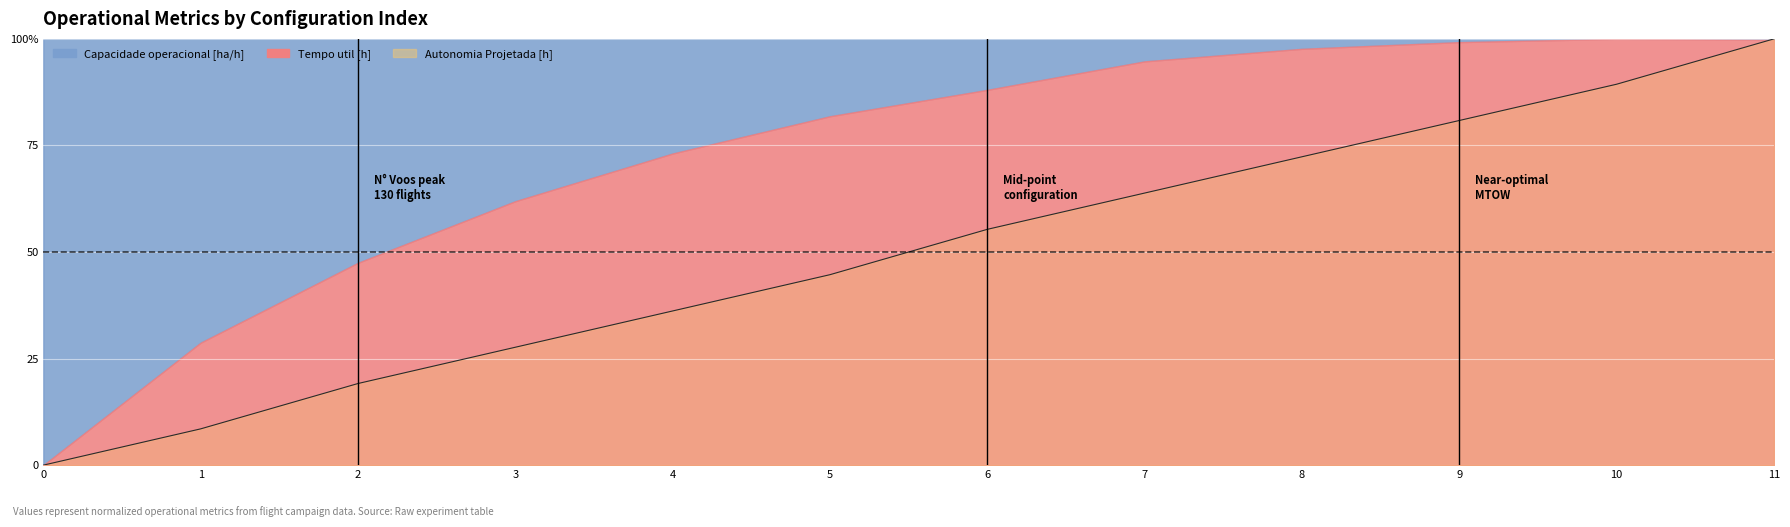

What is the greatest value displayed?

100.0